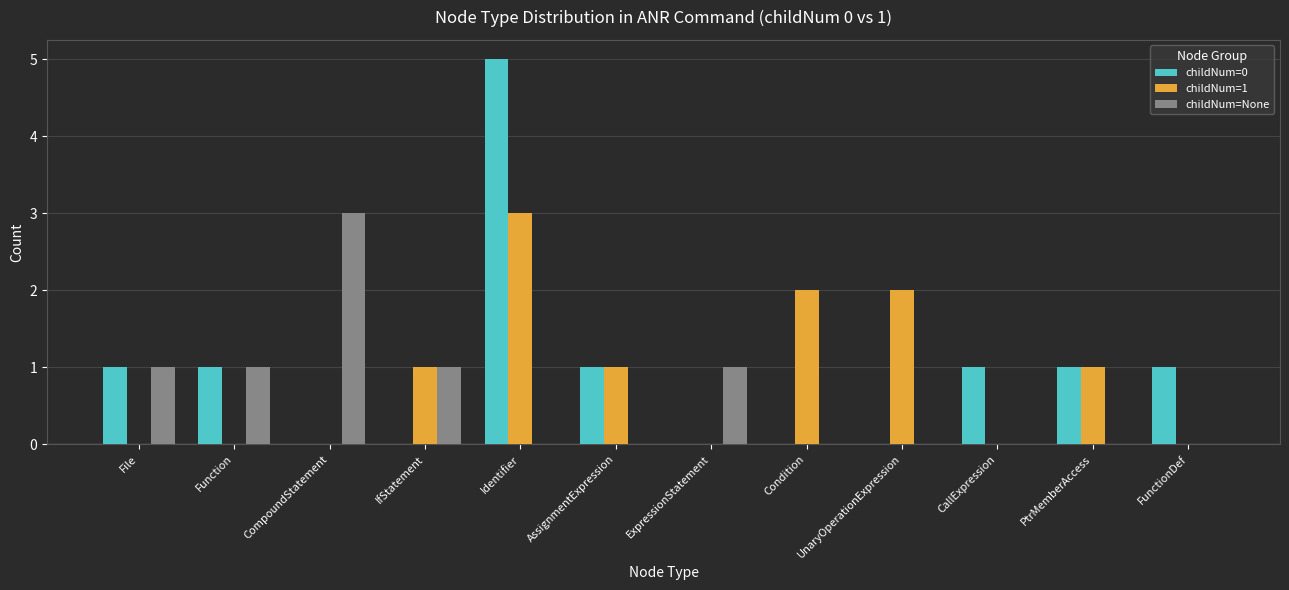

Between UnaryOperationExpression and FunctionDef, which series saw the biggest shift?

childNum=1